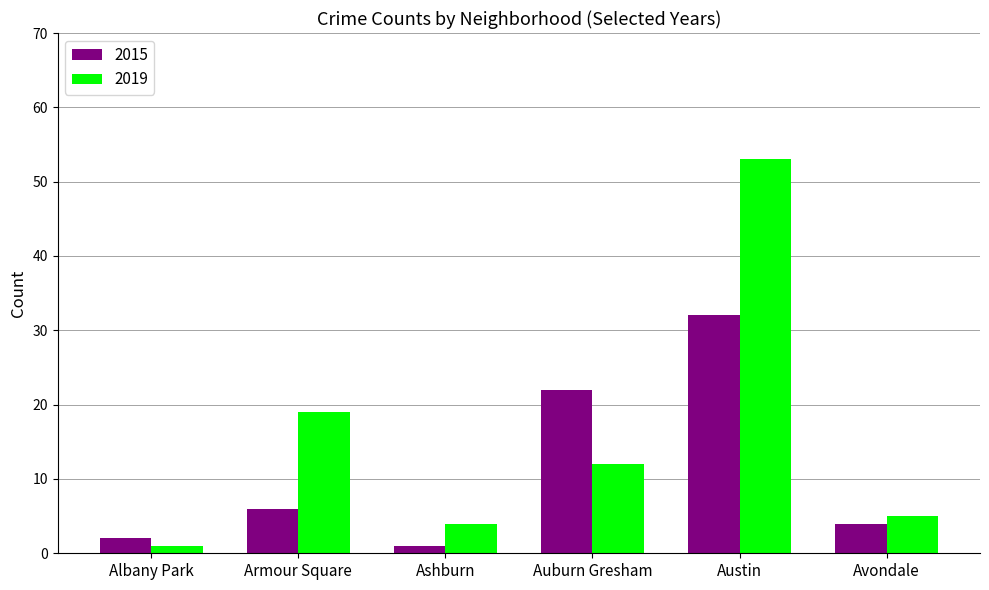

Reading right to left, list all the values displayed in this chart.

2015: Avondale=4	Austin=32	Auburn Gresham=22	Ashburn=1	Armour Square=6	Albany Park=2
2019: Avondale=5	Austin=53	Auburn Gresham=12	Ashburn=4	Armour Square=19	Albany Park=1